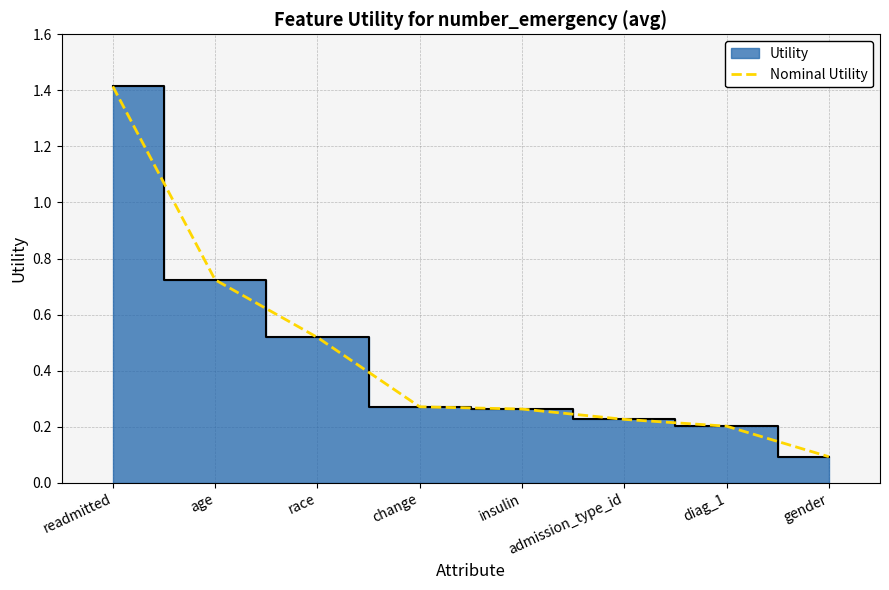

Rank the categories by value from lowest to highest.

gender, diag_1, admission_type_id, insulin, change, race, age, readmitted